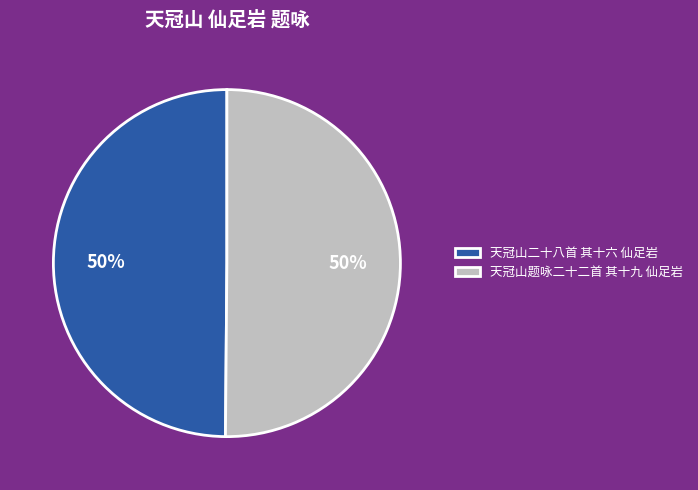

Do 天冠山二十八首 其十六 仙足岩 and 天冠山题咏二十二首 其十九 仙足岩 together represent more than half of the pie?

Yes